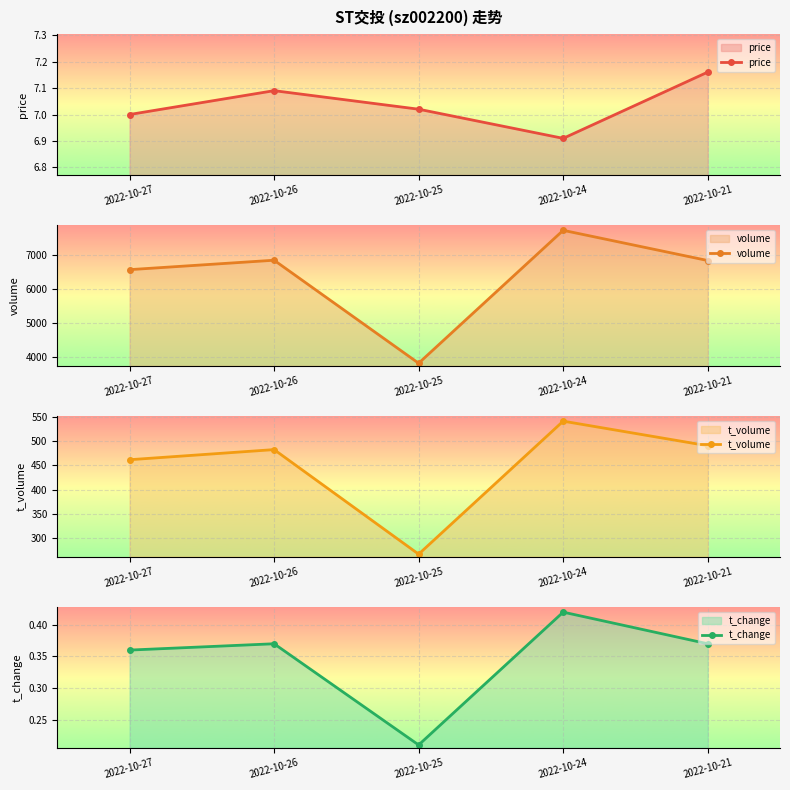

How many lines are shown in the chart?

4